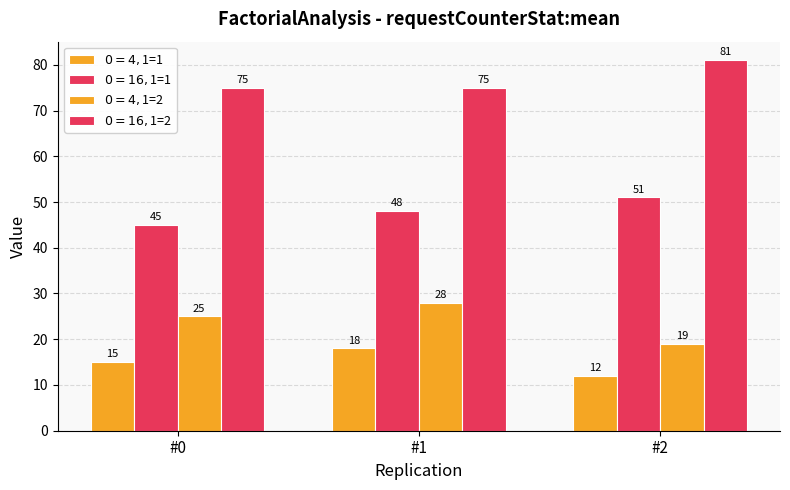

Where is $0=16, $1=2 nearest to the value 78?

#0